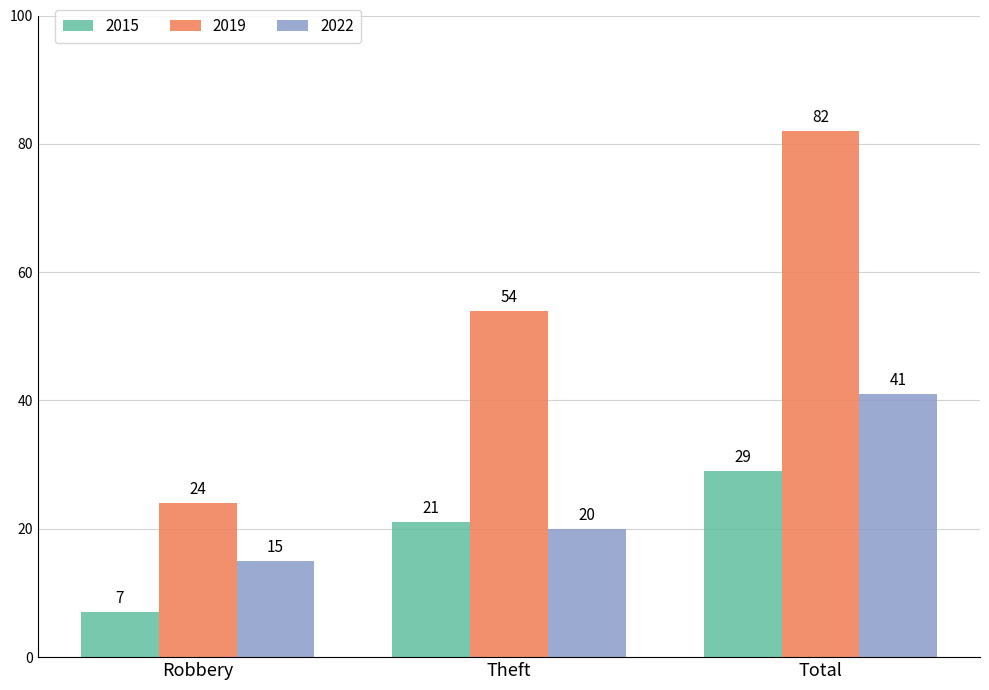

How many categories are shown in the chart?

3